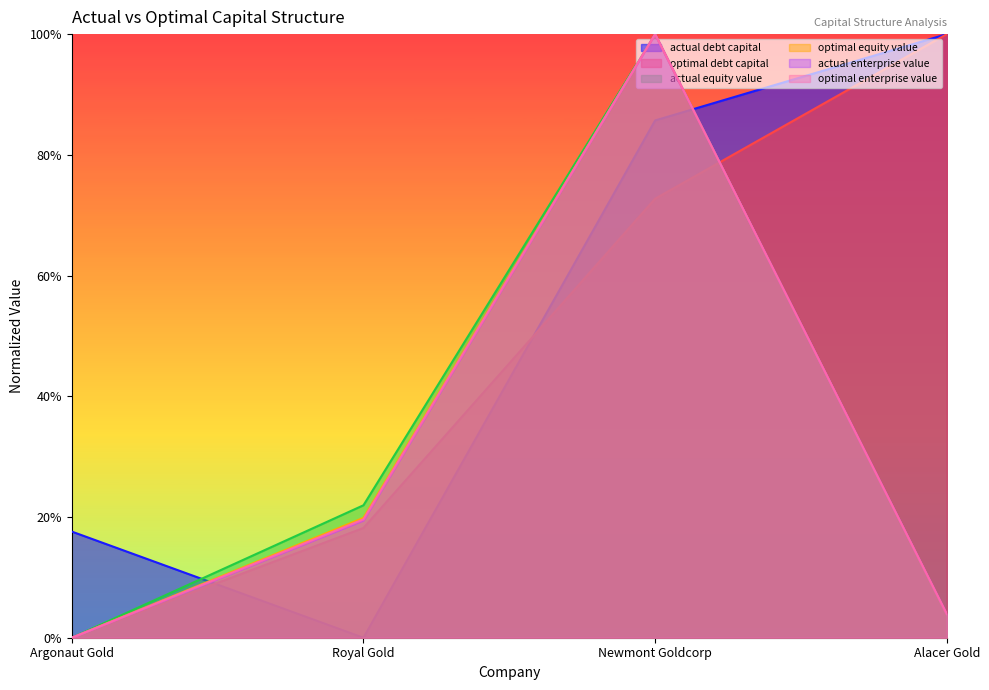

What is the sum of all actual_equity_value values?

1.3